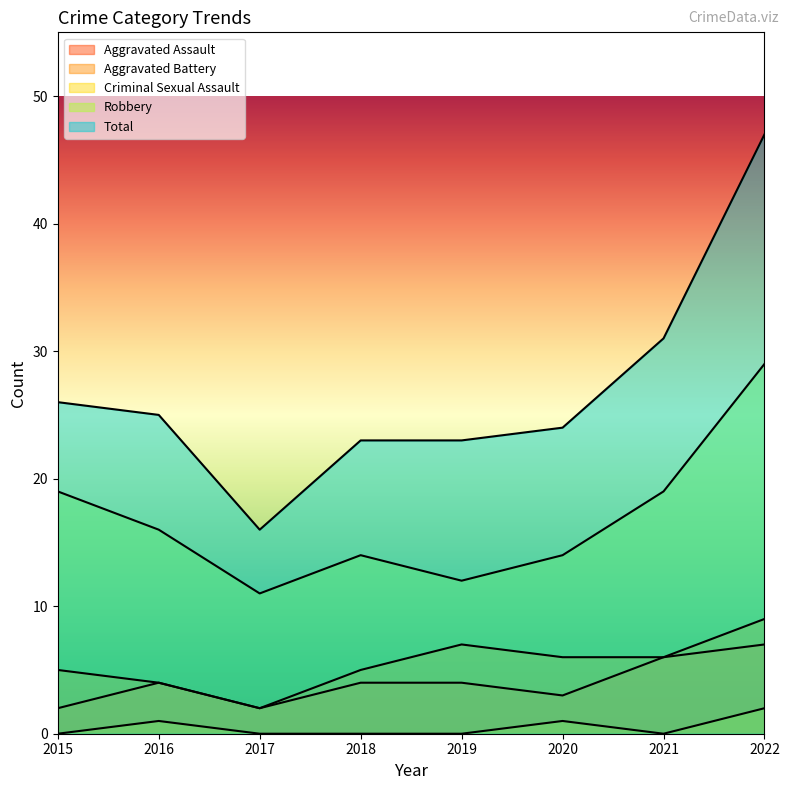

Is the value of Aggravated Assault at 2022 greater than the value of Criminal Sexual Assault at 2017?

Yes